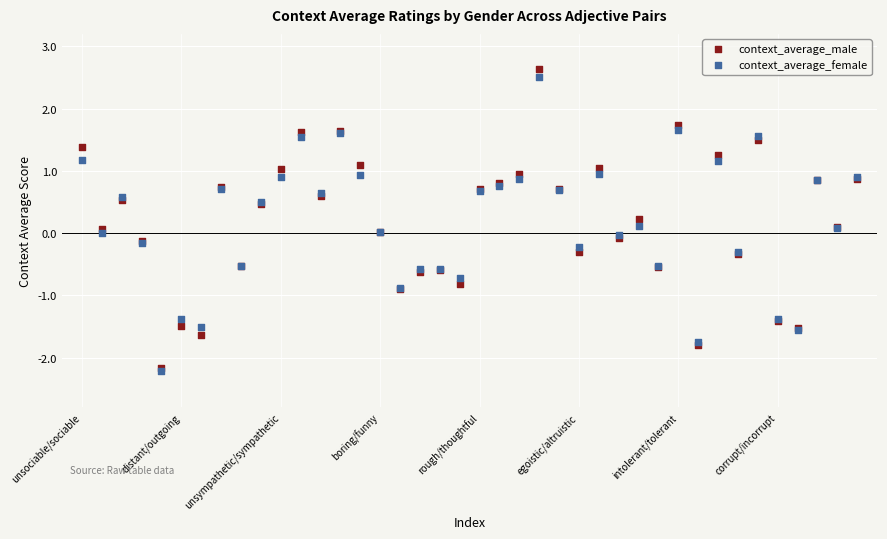

What are all the series names shown in the legend?

context_average_male, context_average_female